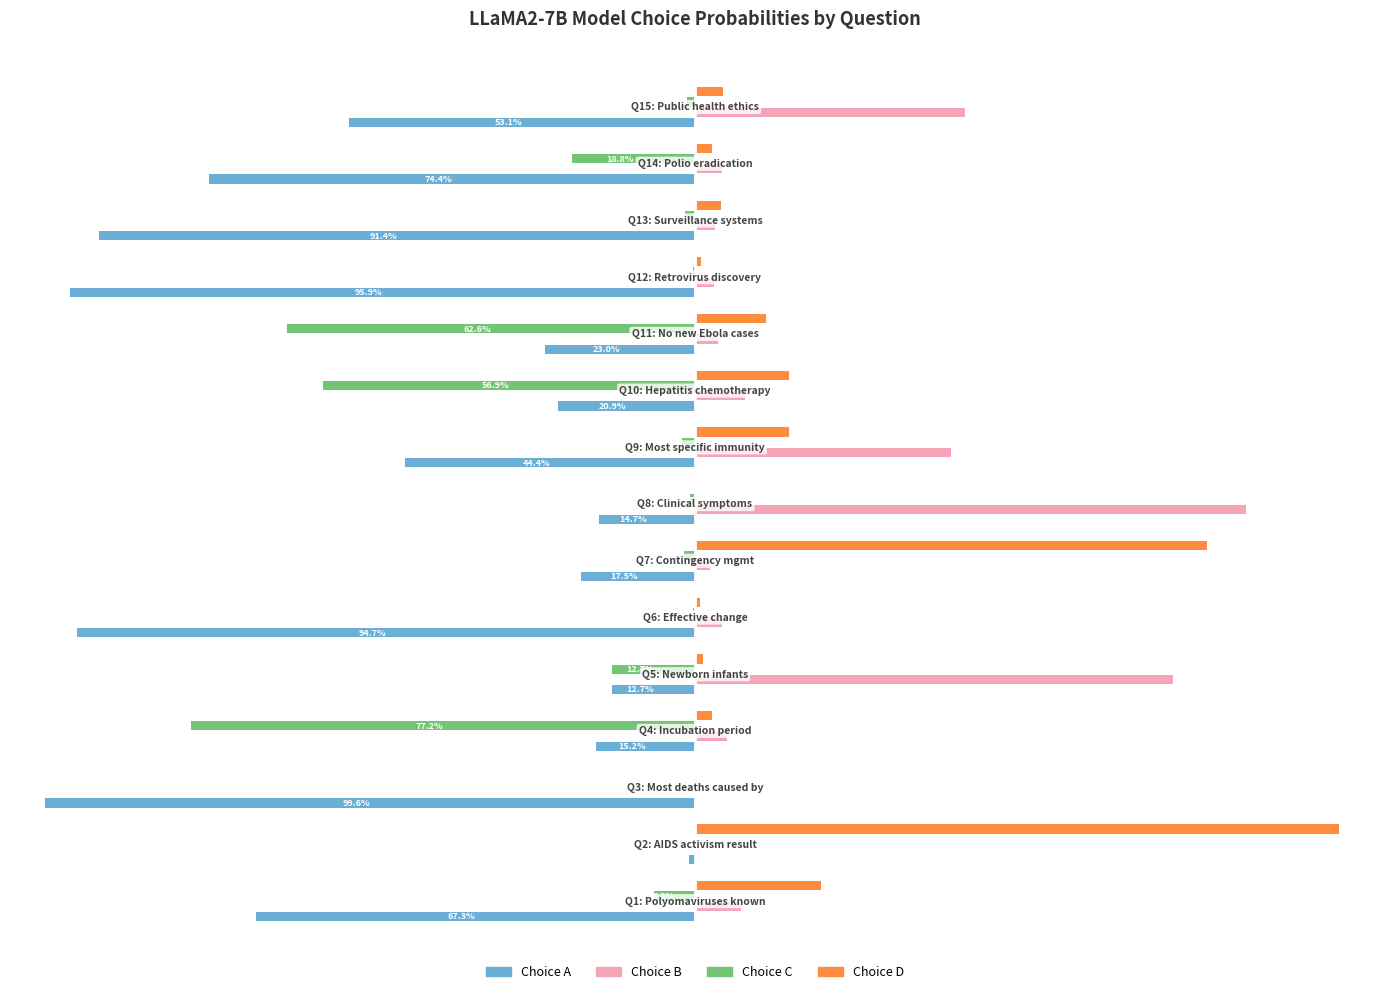

What are all the series names shown in the legend?

Choice A, Choice B, Choice C, Choice D